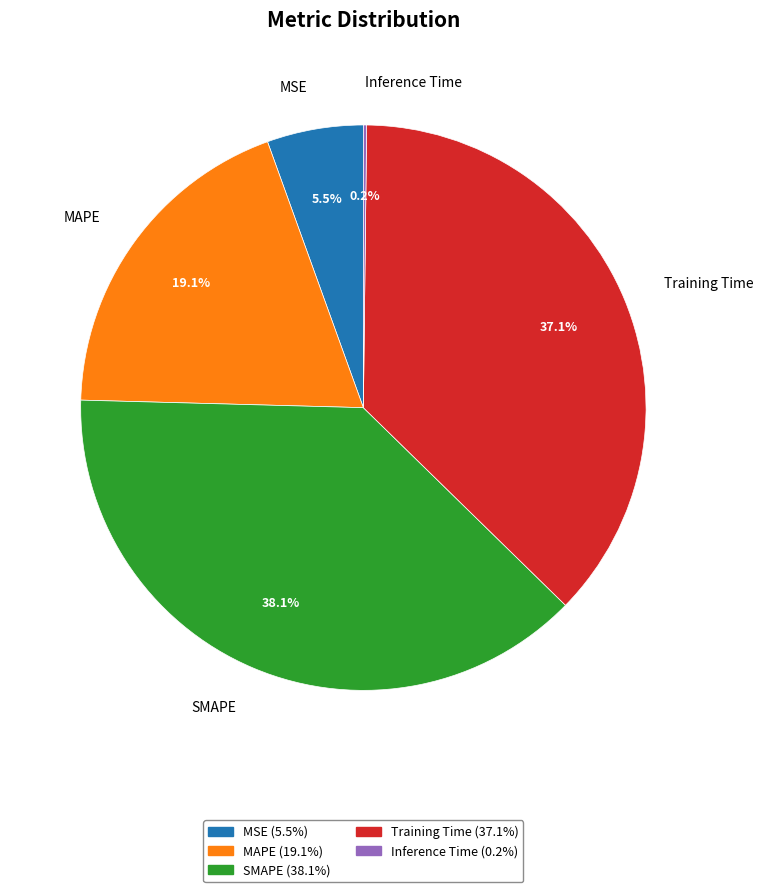

Is there any slice that represents more than half of the pie?

No